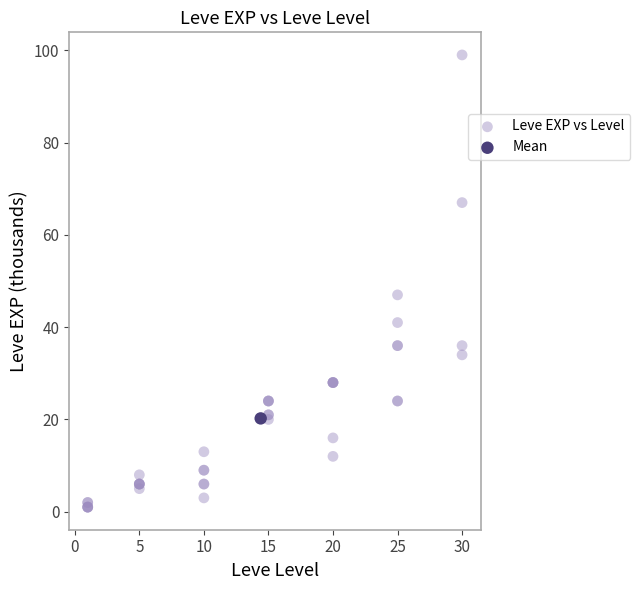

What are all the series names shown in the legend?

Leve EXP vs Level, Mean